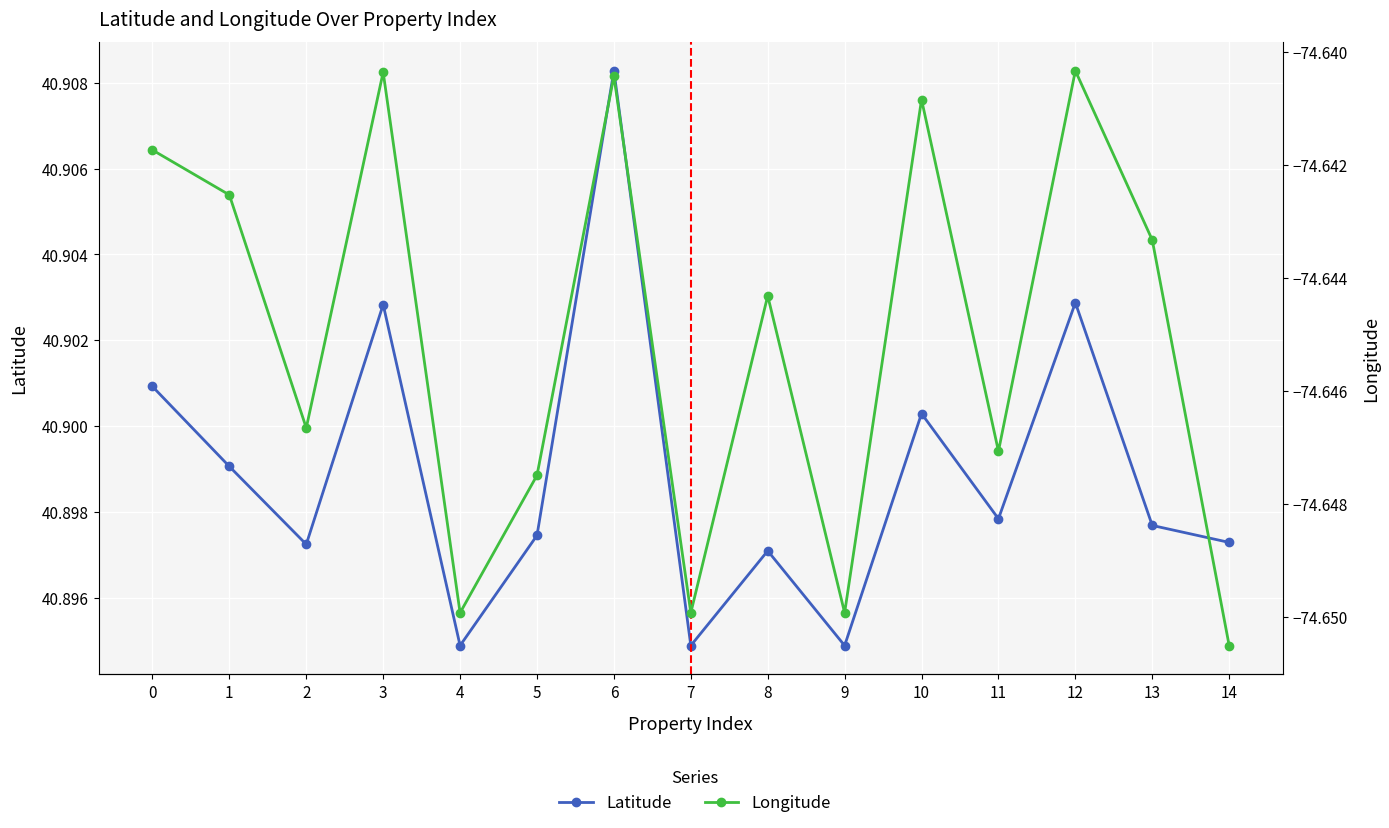

At how many categories does at least one series exceed -20?

15